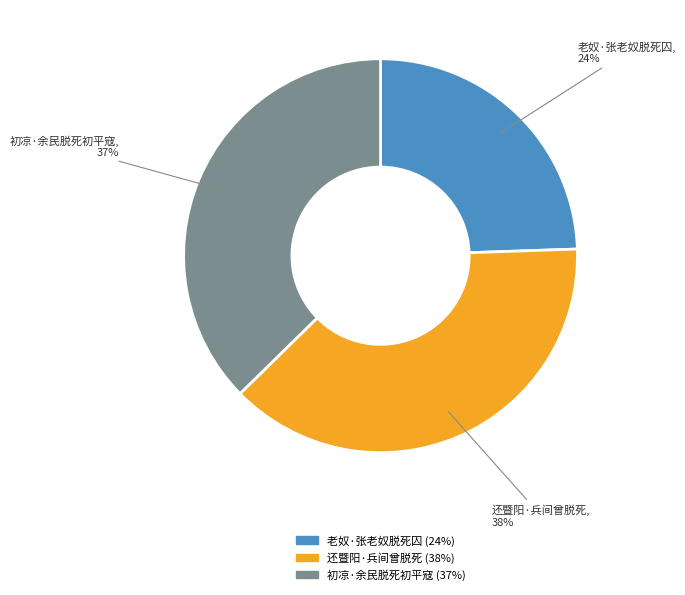

How many slices are in this pie chart?

3